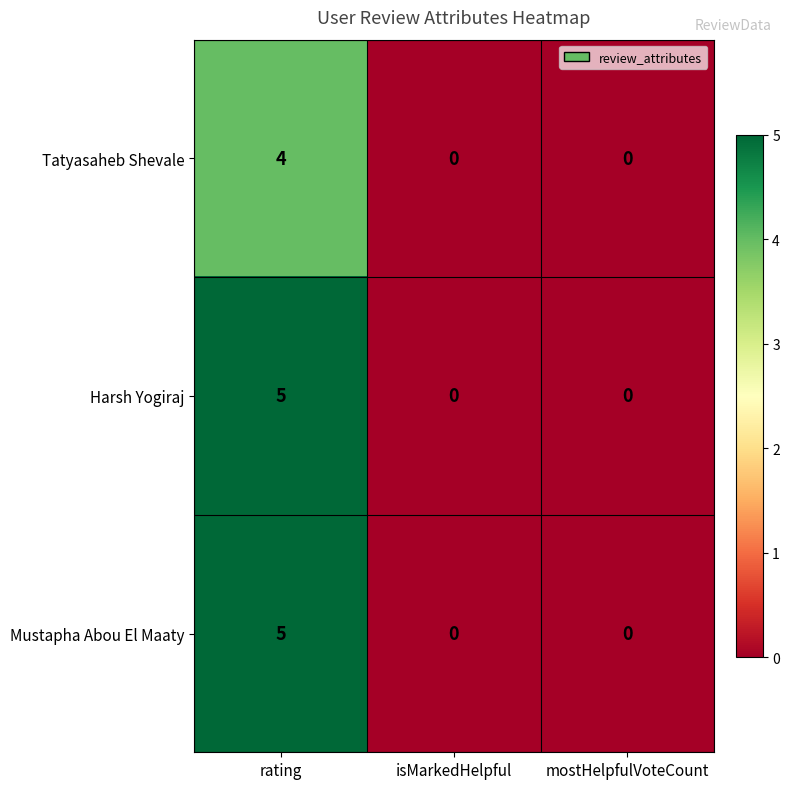

At which category is the sum across all series the highest?

rating